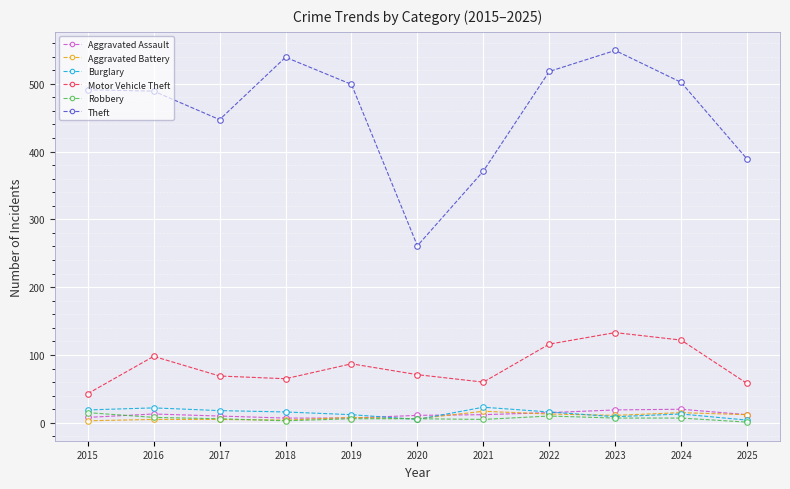

Which series has the largest total across all categories?

Theft